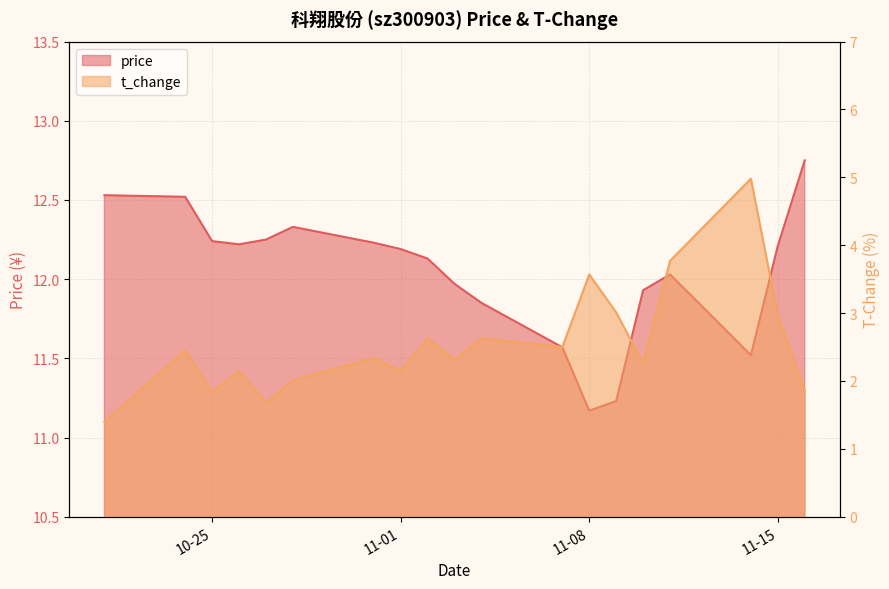

True or false: price has a value of 12.2 at 10-25.

True